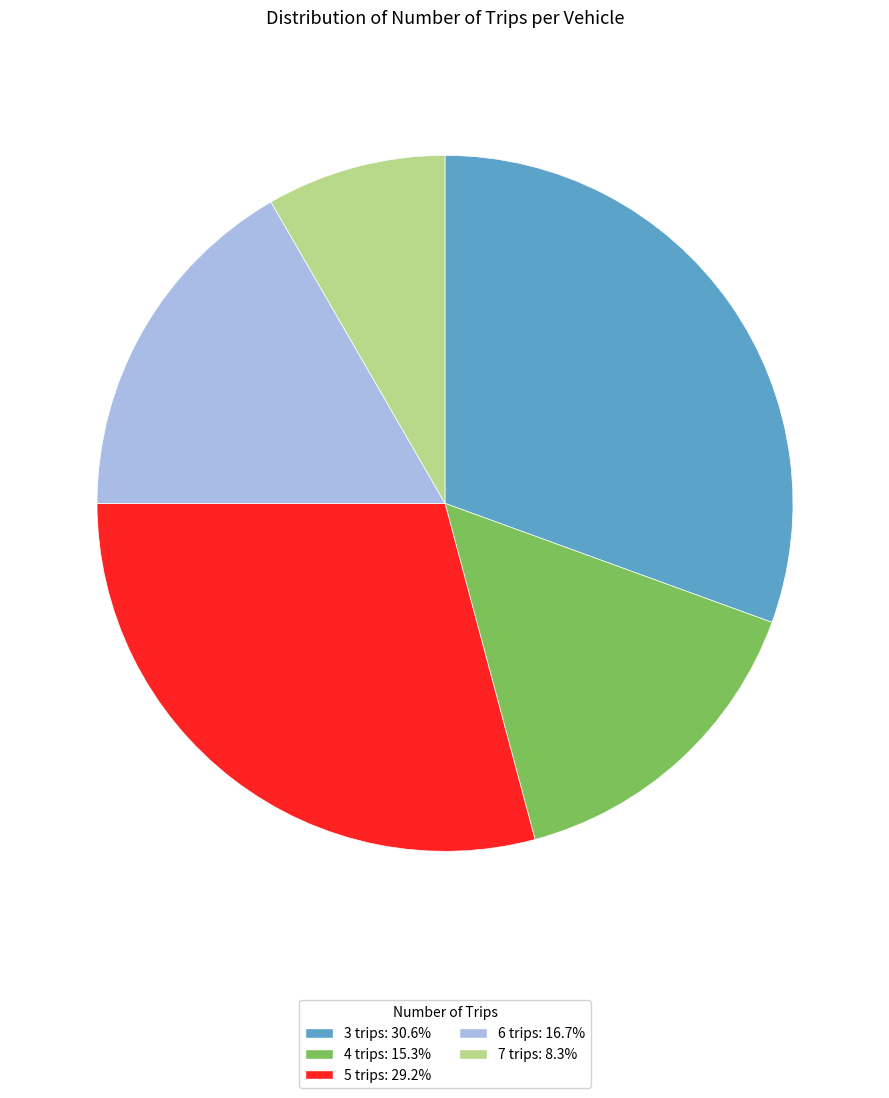

Do 7 trips: 8.3% and 6 trips: 16.7% together represent more than half of the pie?

No